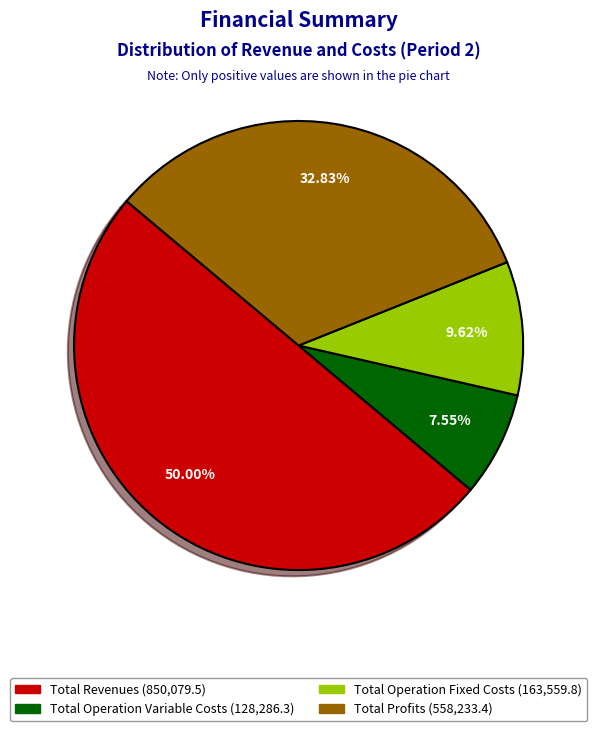

How many slices are in this pie chart?

4